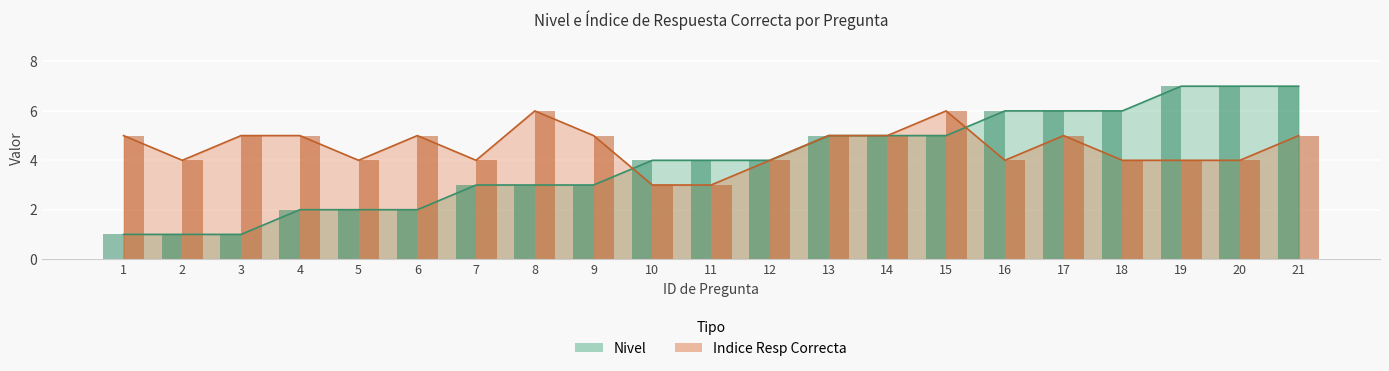

Is the value of Nivel at 13 greater than the value of Indice Resp Correcta at 5?

Yes